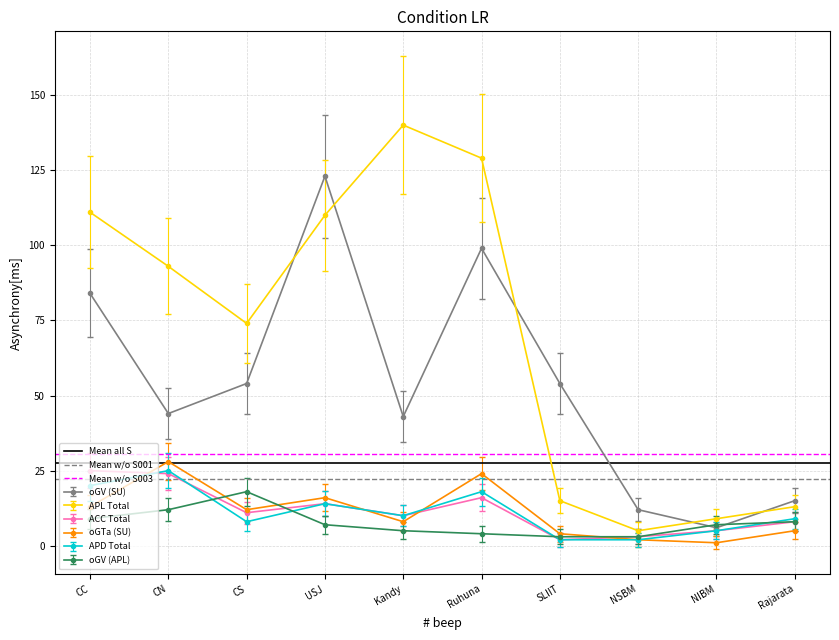

Which series has the largest total across all categories?

Mean w/o S003